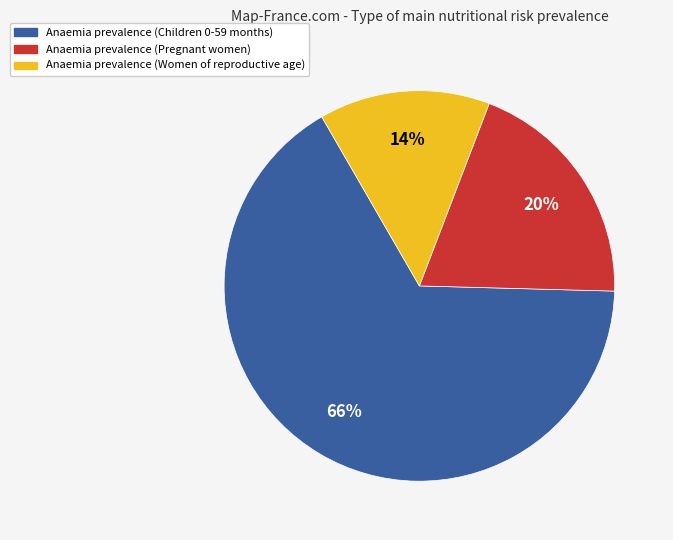

To the nearest percent, what is the difference between the largest and smallest slice percentages?

52%